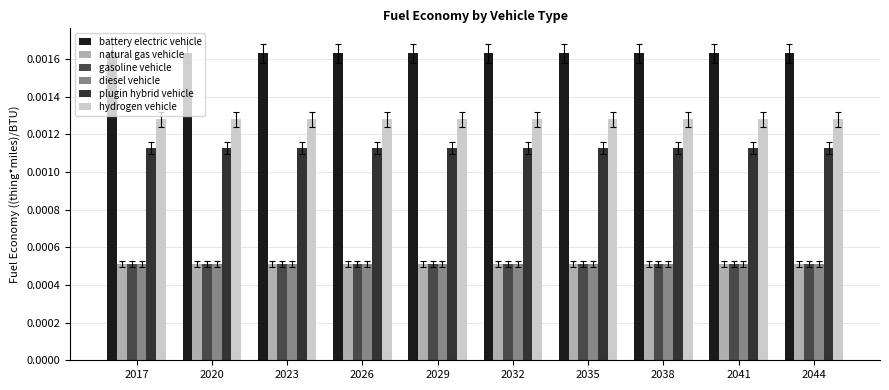

How many distinct data groups are displayed?

6